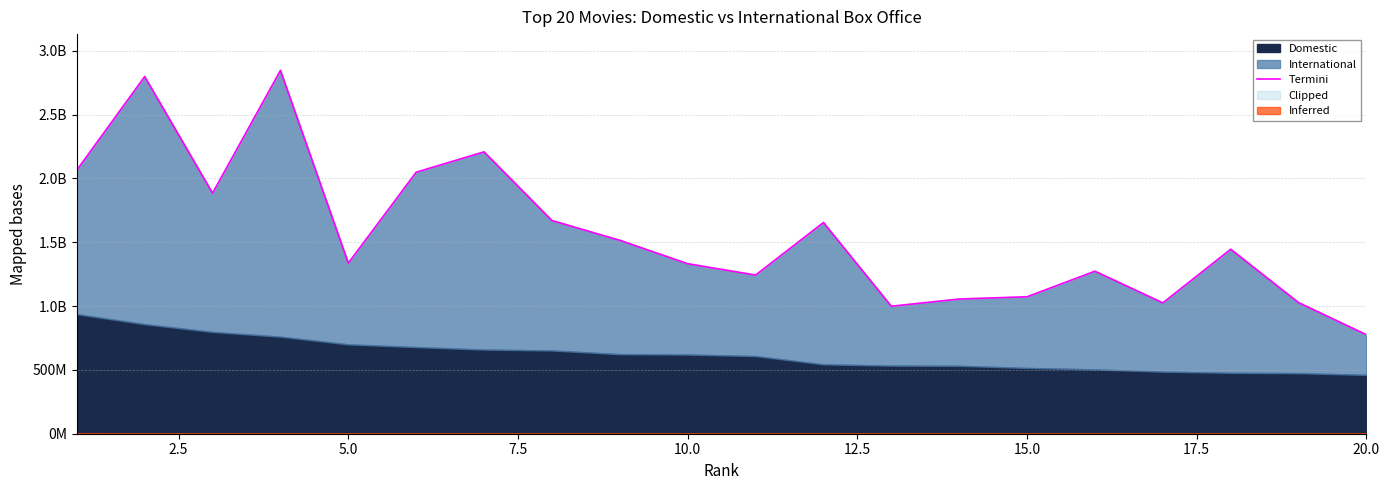

What is the smallest value displayed?

775398007